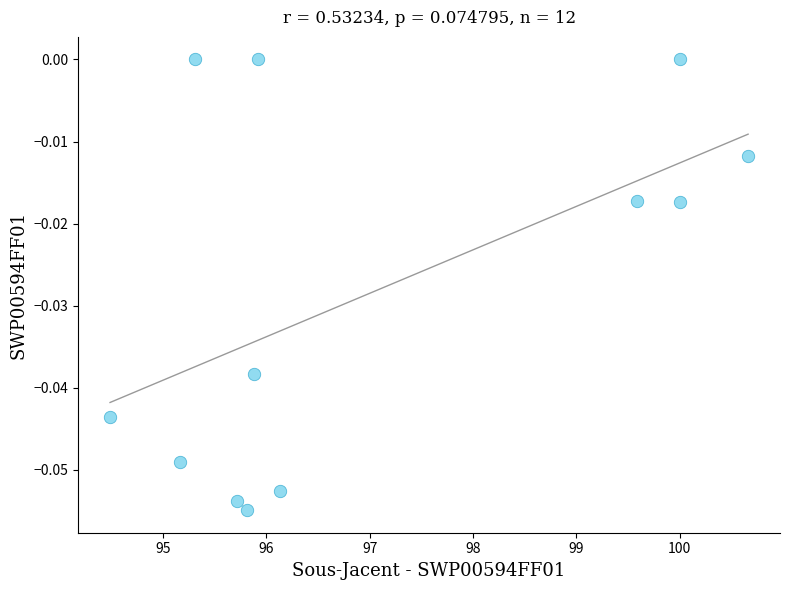

What is the range of X values (max minus min)?

6.2